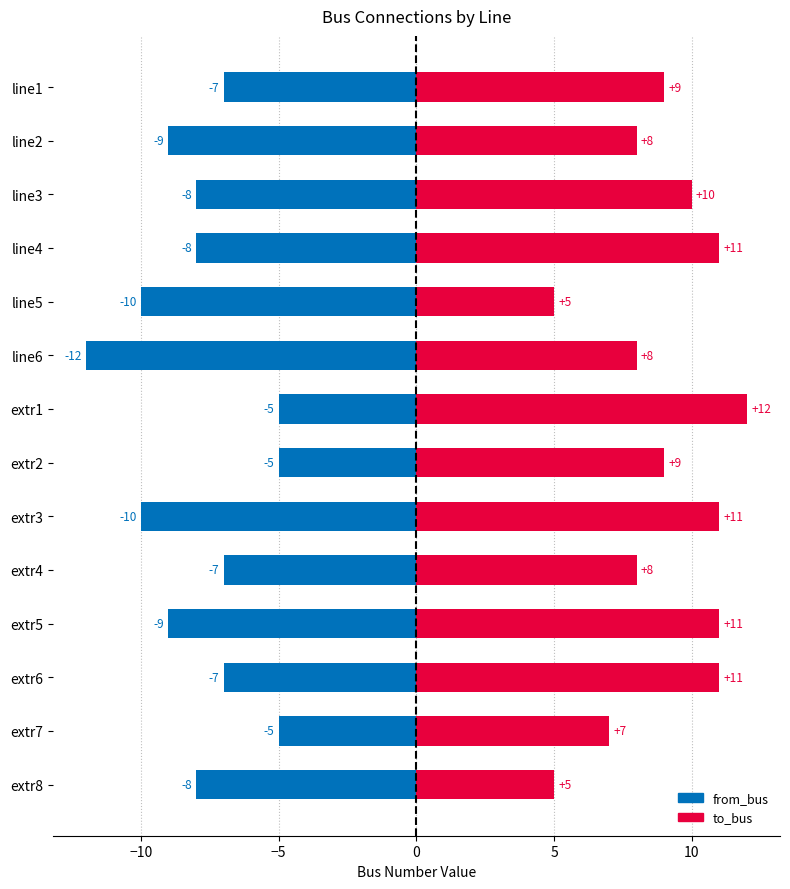

What is the sum of all to_bus values?

125